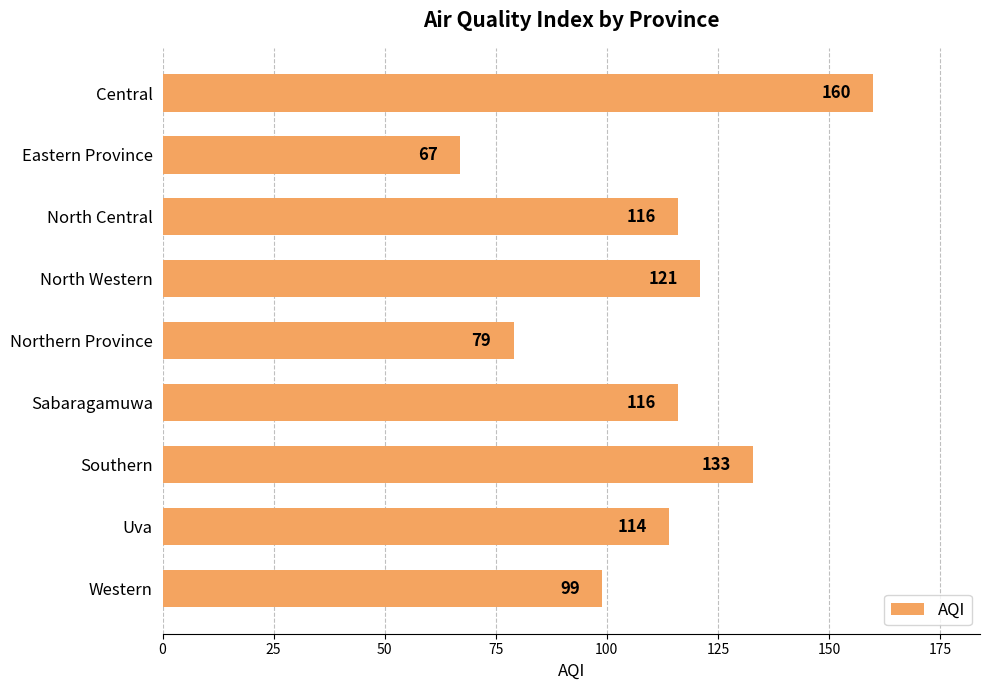

What is the sum of all values?

1005